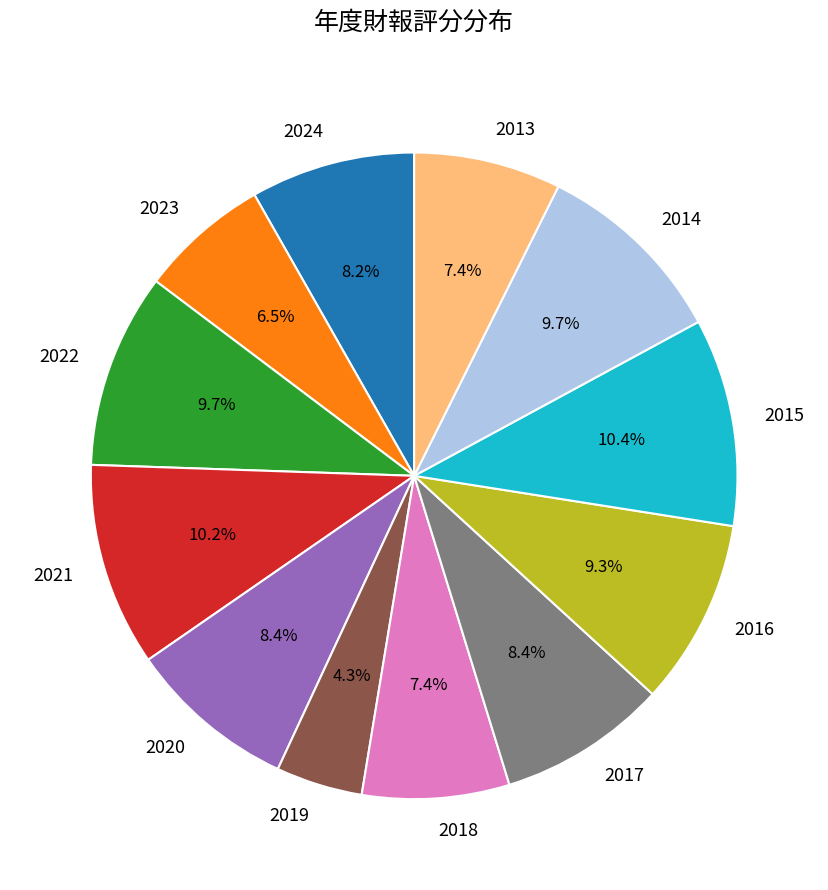

What is the smallest slice in the pie chart?

2019